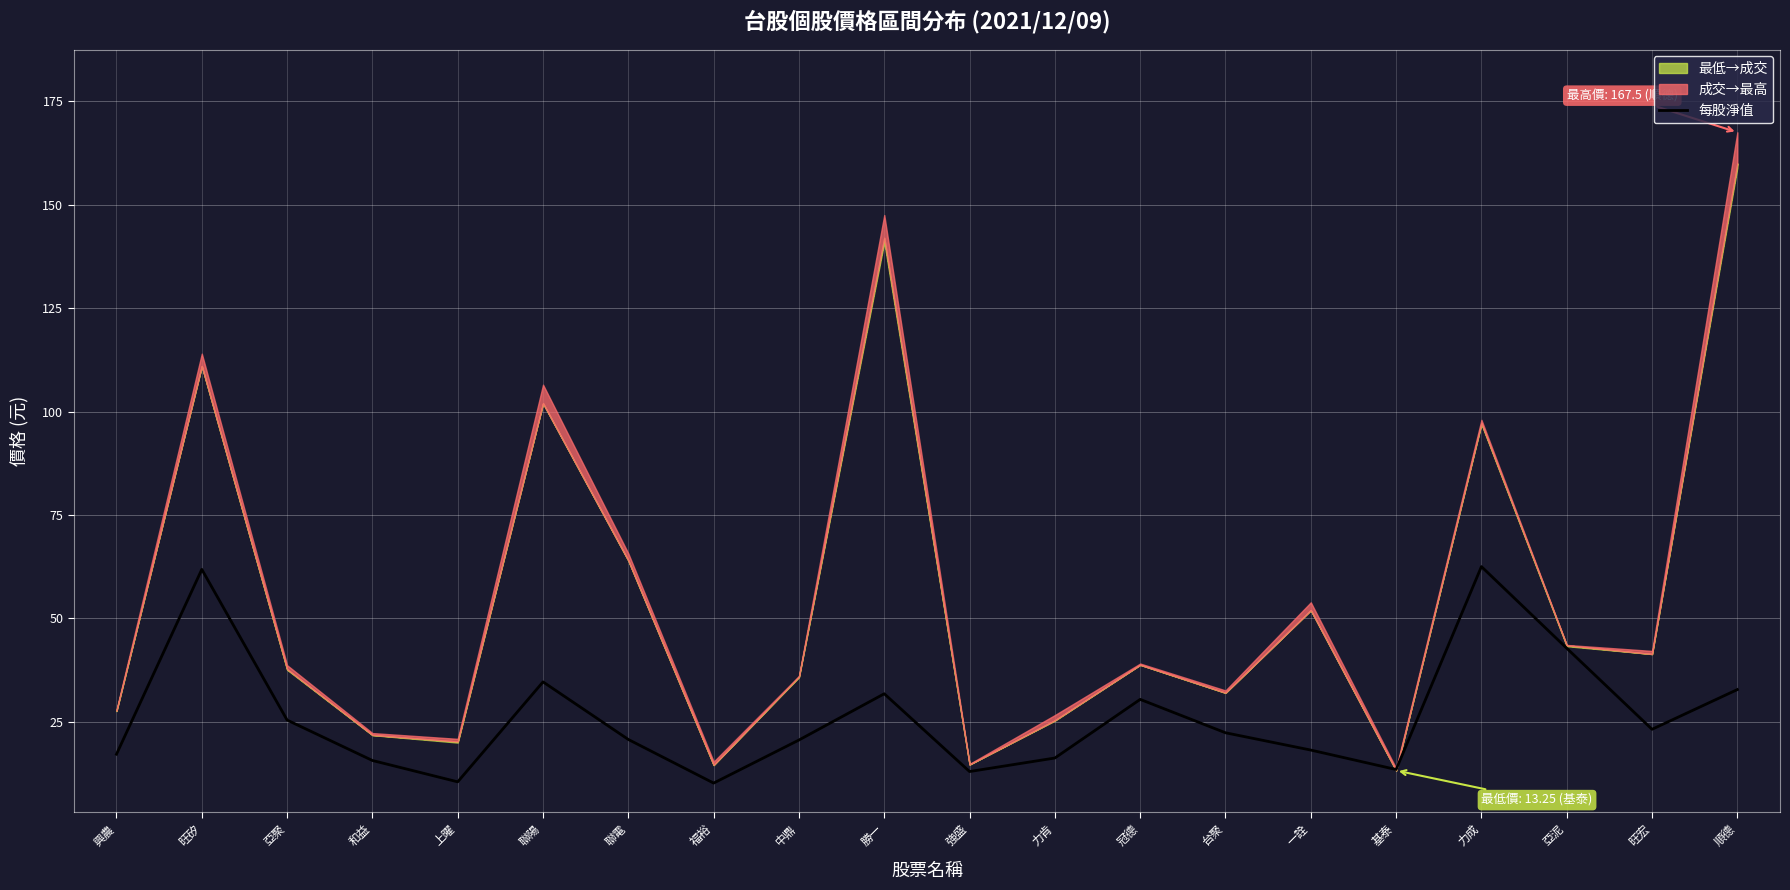

Which label corresponds to the smallest value in the chart?

福裕